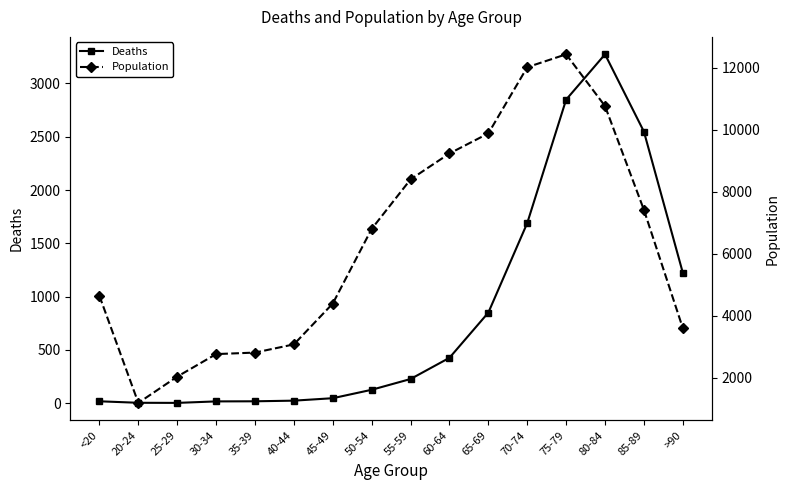

How many lines are shown in the chart?

2